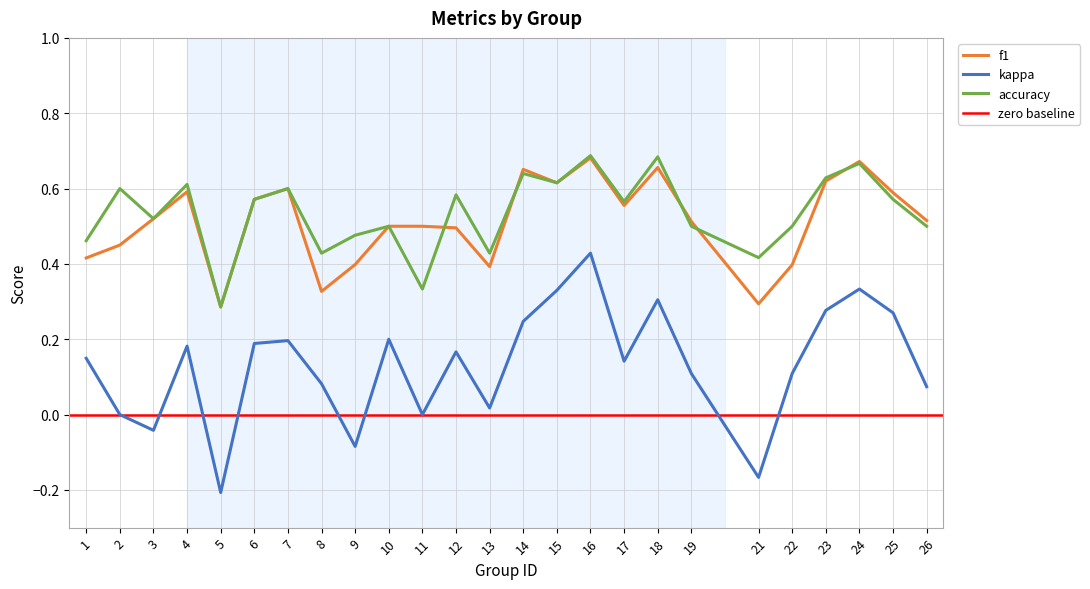

What is the value of the f1 point at the 25th from the left?

0.5